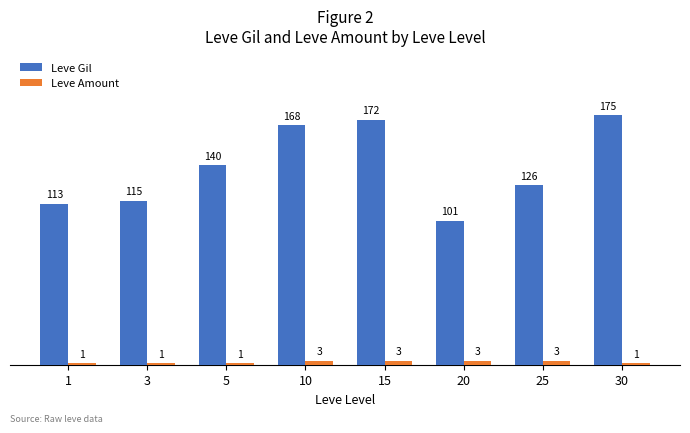

True or false: Leve Gil has a value of 172 at 15.

True